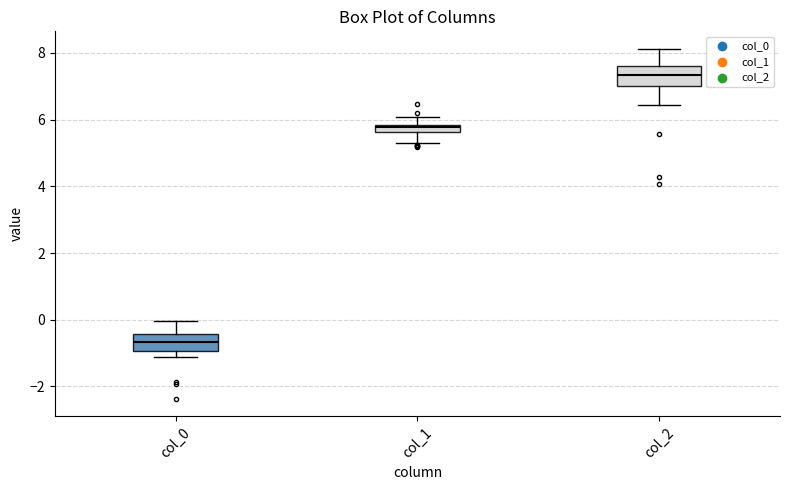

Which box has the lowest median line?

col_0